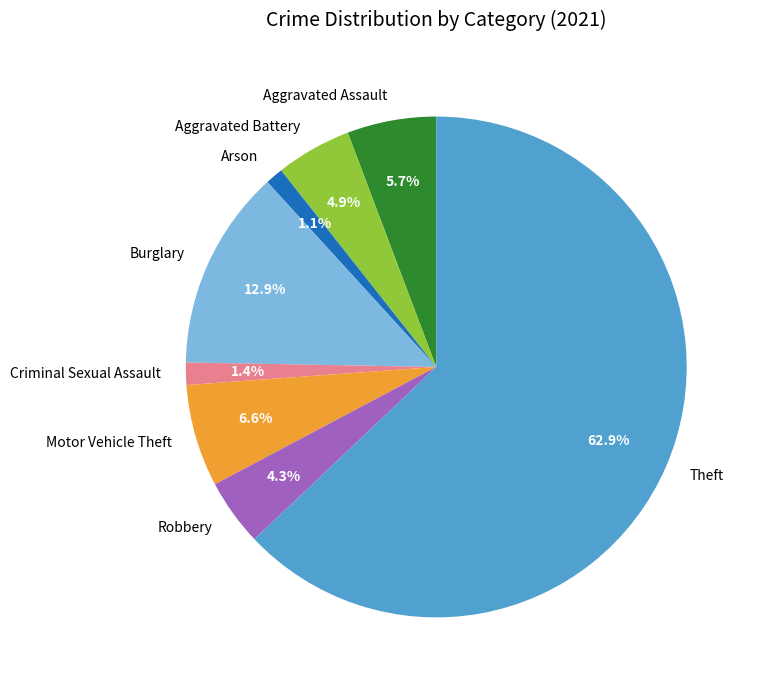

The Criminal Sexual Assault slice represents 1% of the pie. True or false?

True